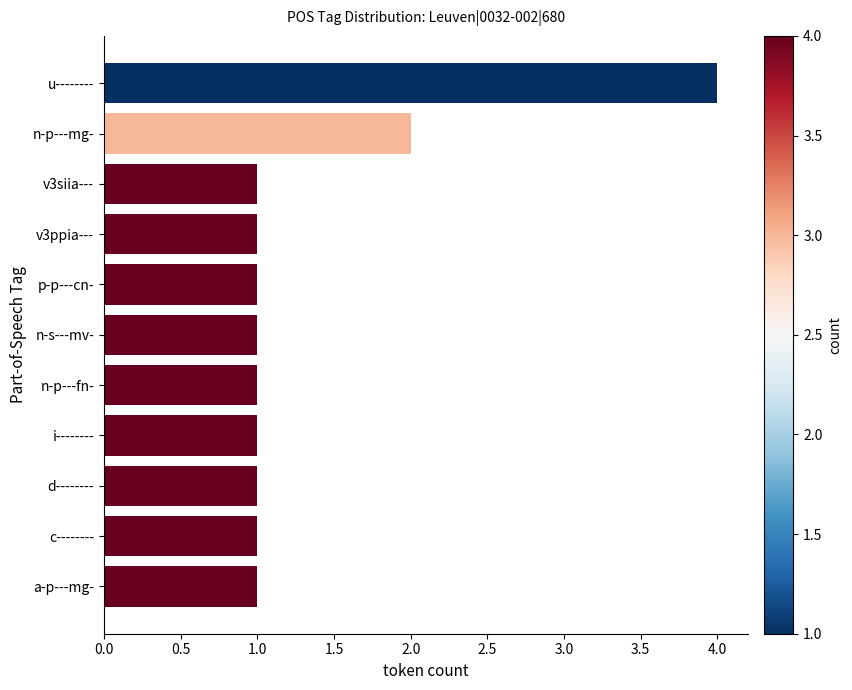

True or false: the data shows 0 at a-p---mg-.

False